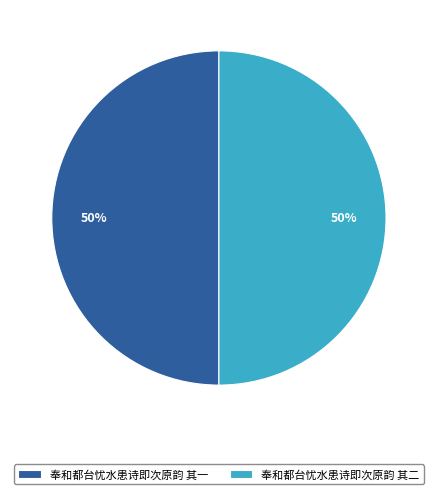

To the nearest percent, what is the average slice percentage?

50%